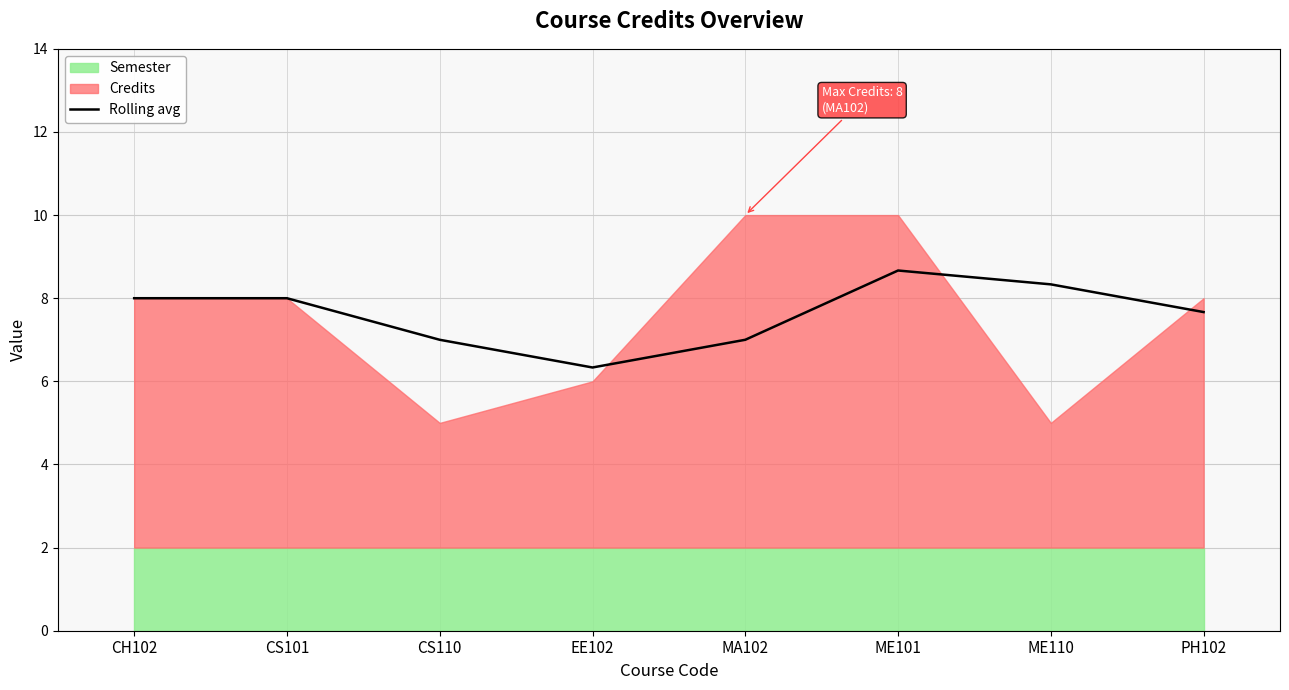

Rank the categories by value from highest to lowest.

ME101, ME110, CH102, CS101, PH102, CS110, MA102, EE102